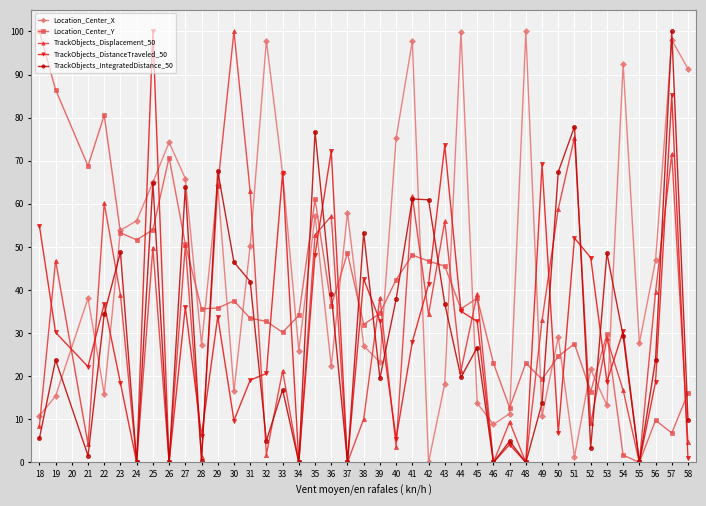

The TrackObjects_DistanceTraveled_50 series shows 0.0 at 46. True or false?

True